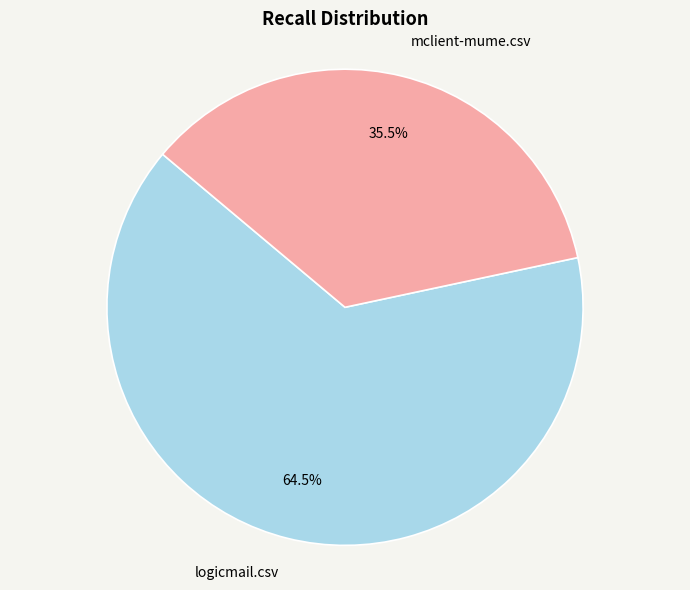

Combined, do logicmail.csv and mclient-mume.csv account for over 50%?

Yes